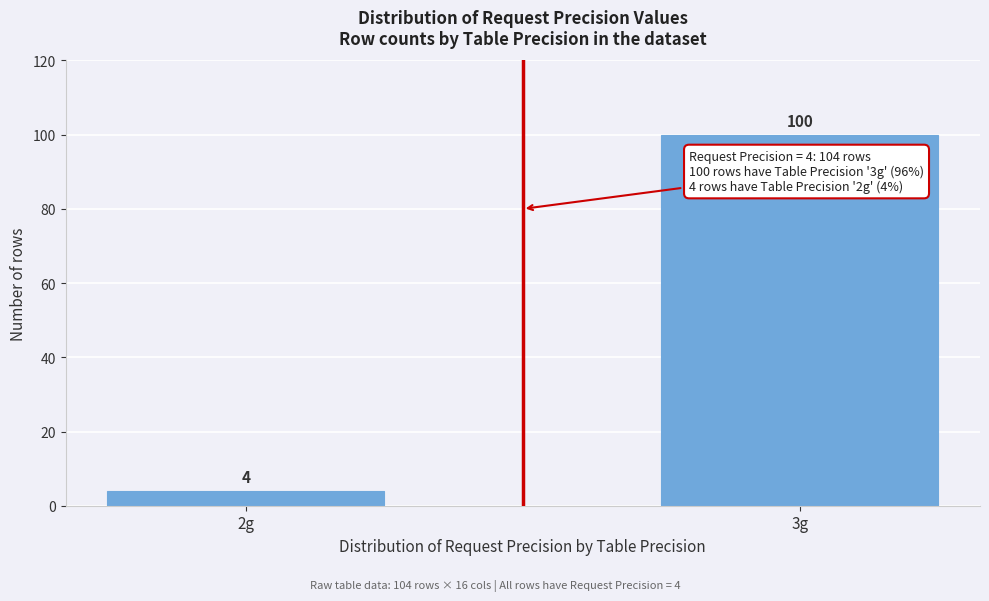

Reading left to right, list all the values displayed in this chart.

2g=4	3g=100